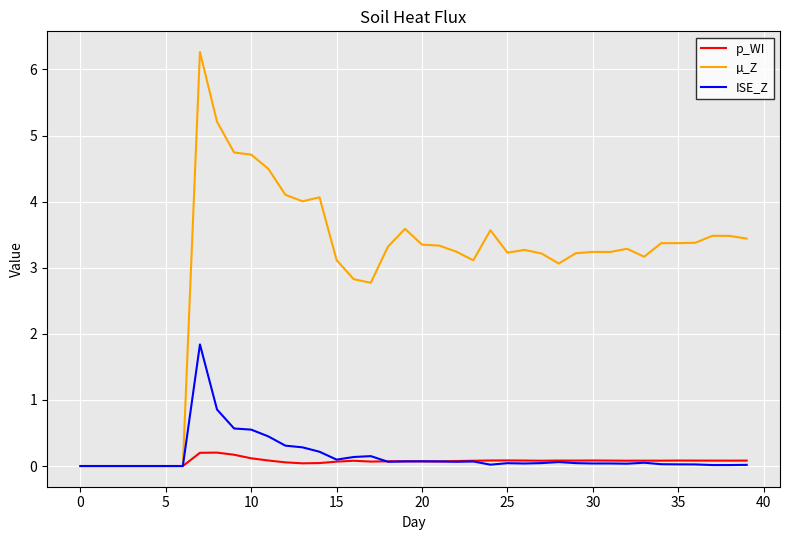

What is the average value of the p_WI series?

0.1